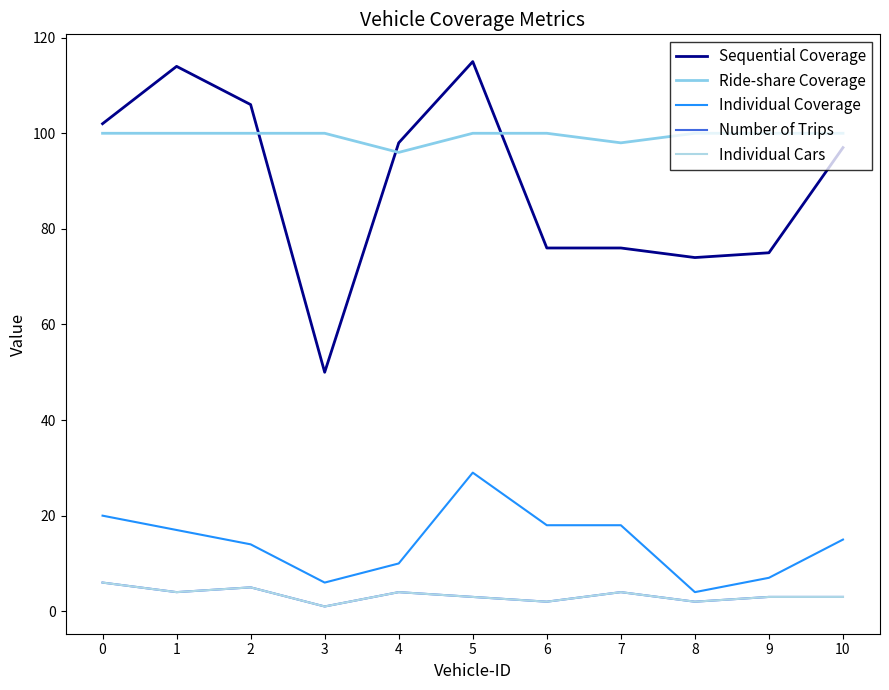

At which label does Individual Coverage reach its peak?

5